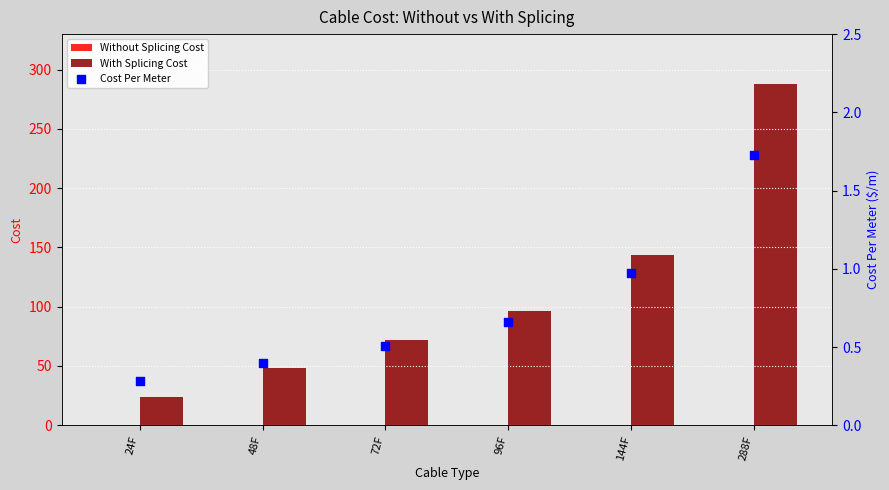

Is the value of Without Splicing Cost at 24F greater than the value of Cost Per Meter at 288F?

No